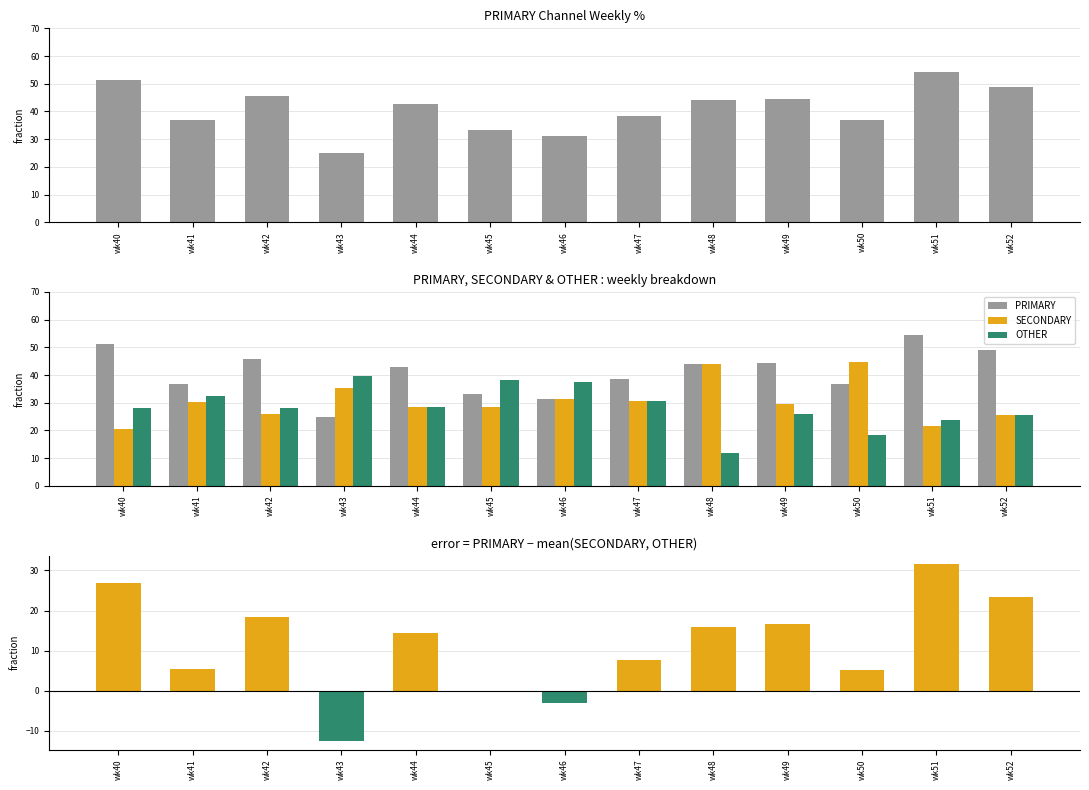

Reading left to right, list all the values displayed in this chart.

PRIMARY: 51.3	37.0	45.7	25.0	42.9	33.3	31.2	38.5	44.0	44.4	36.8	54.3	48.9
SECONDARY: 20.5	30.4	26.1	35.4	28.6	28.6	31.2	30.8	44.0	29.6	44.7	21.7	25.5
OTHER: 28.2	32.6	28.3	39.6	28.6	38.1	37.5	30.8	12.0	25.9	18.4	23.9	25.5